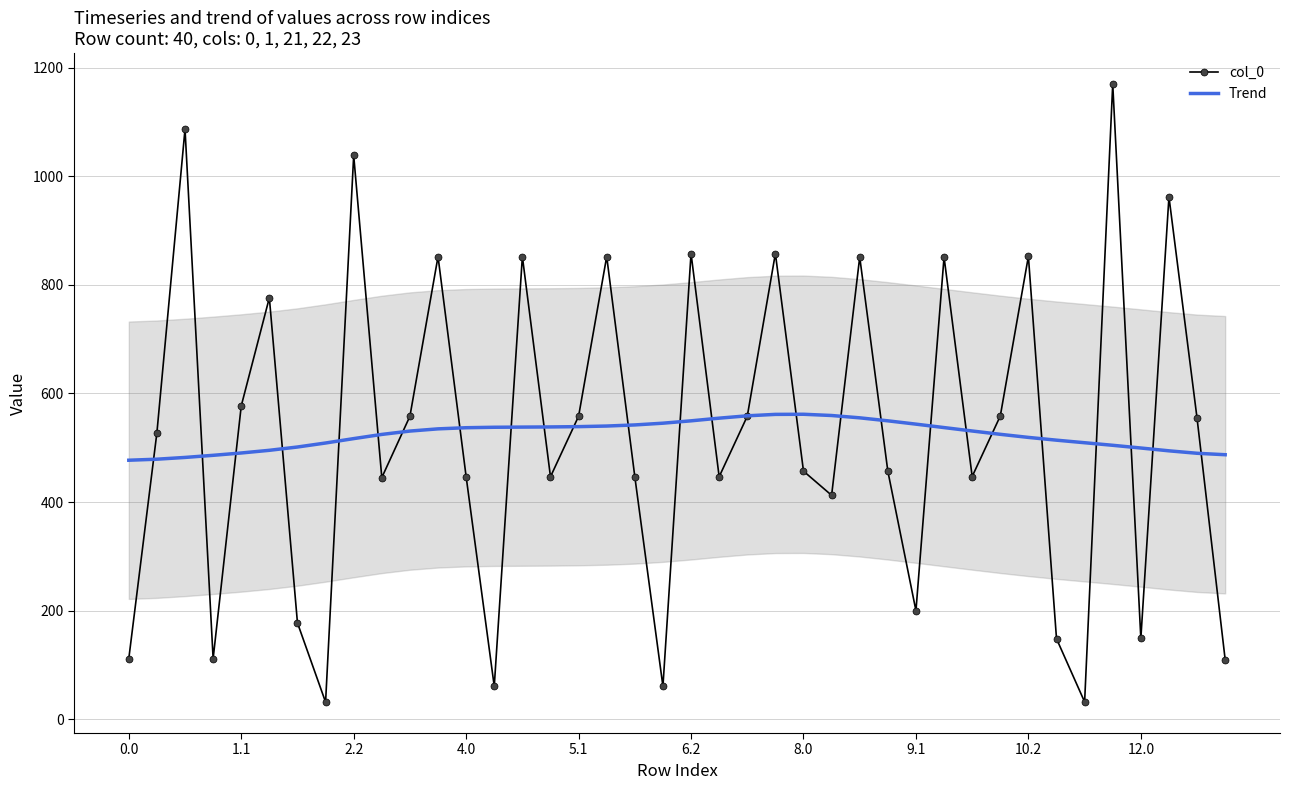

Does the chart have visible grid lines?

Yes